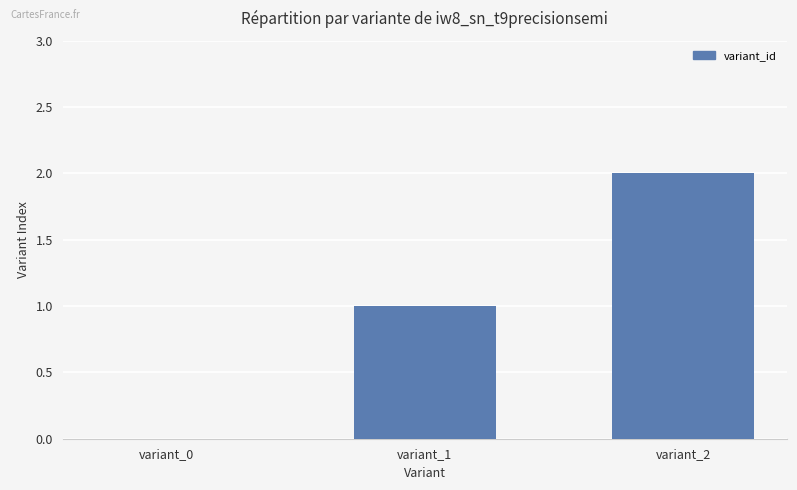

Which category has the highest value across all series?

variant_2